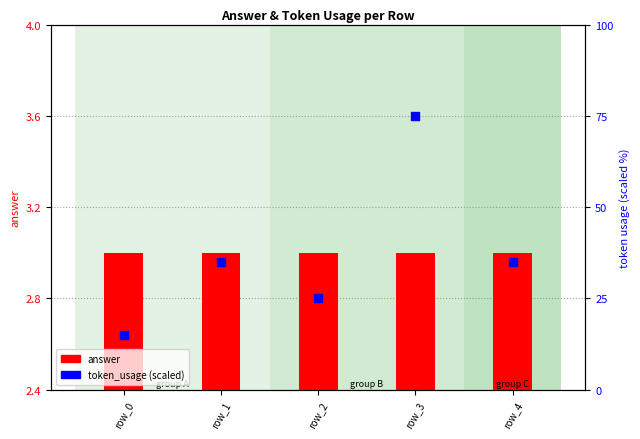

What is the total value across all series at row_2?

28